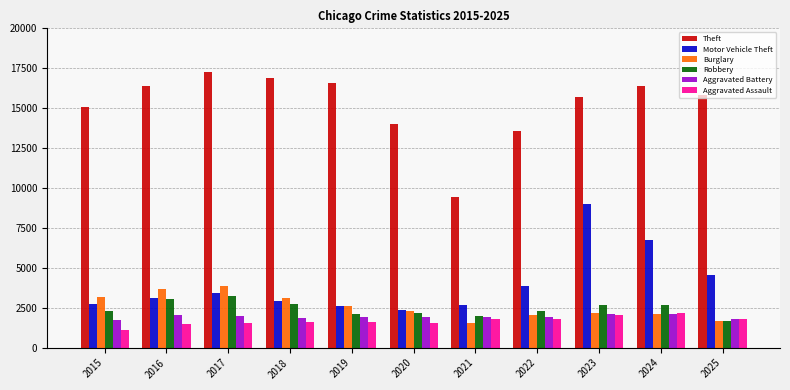

What is the value of the Burglary bar at the 4th from the left?

3118